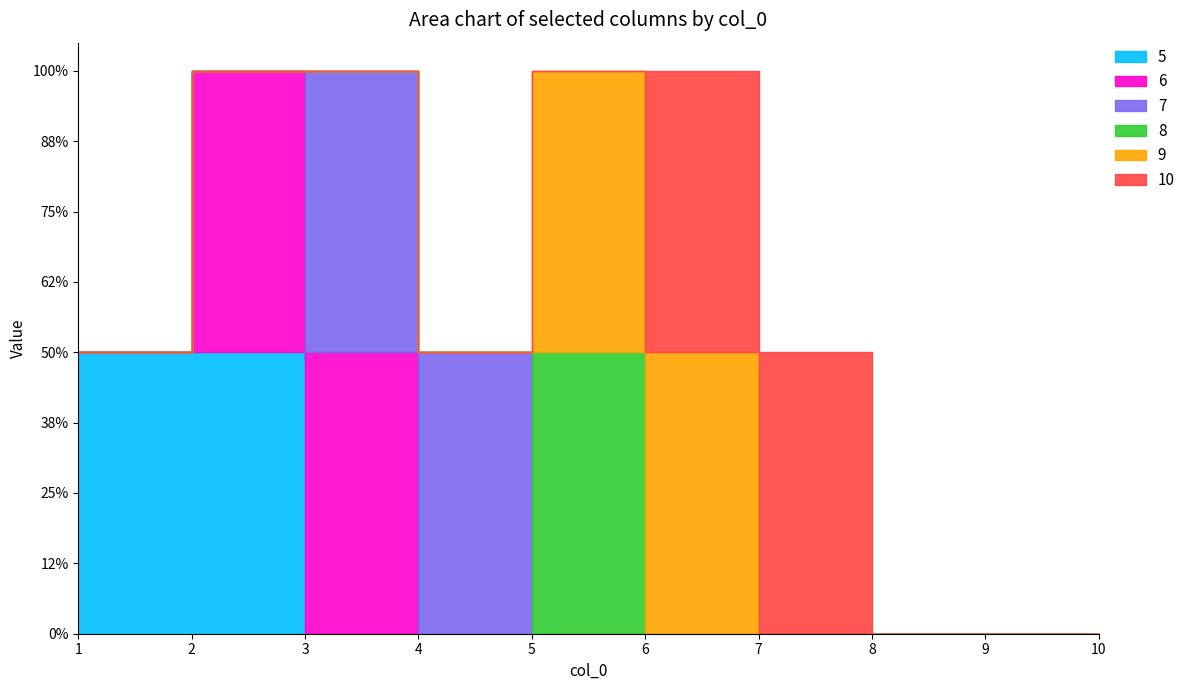

True or false: 9 and 8 intersect in this chart.

False